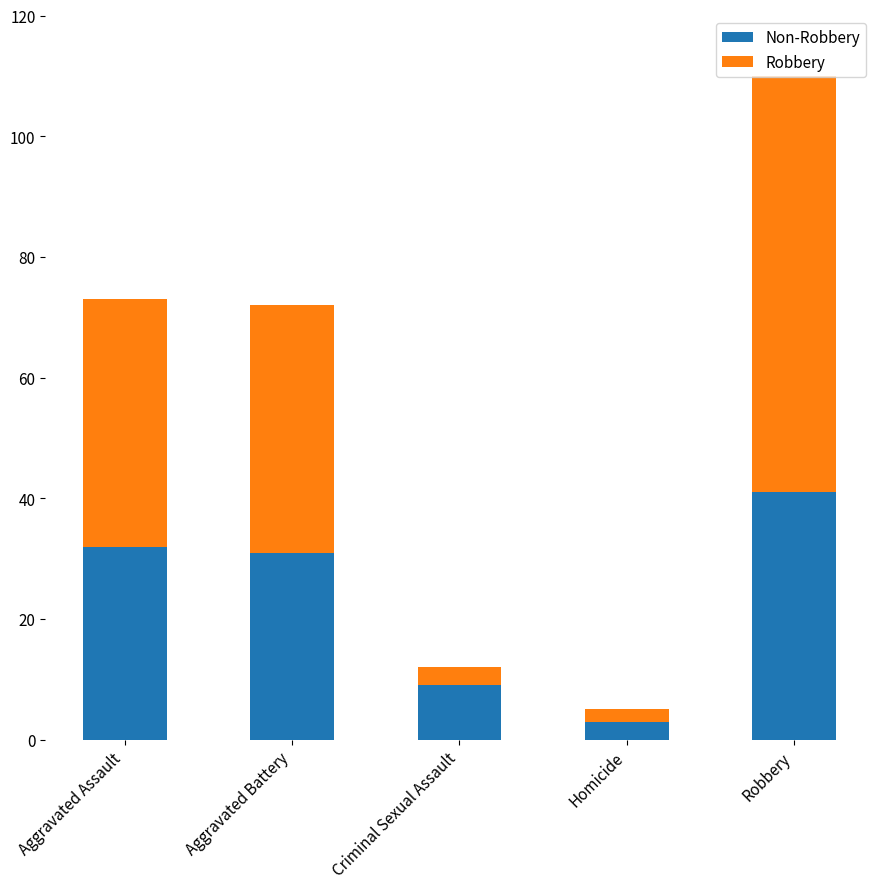

At which category is the sum across all series the highest?

Robbery